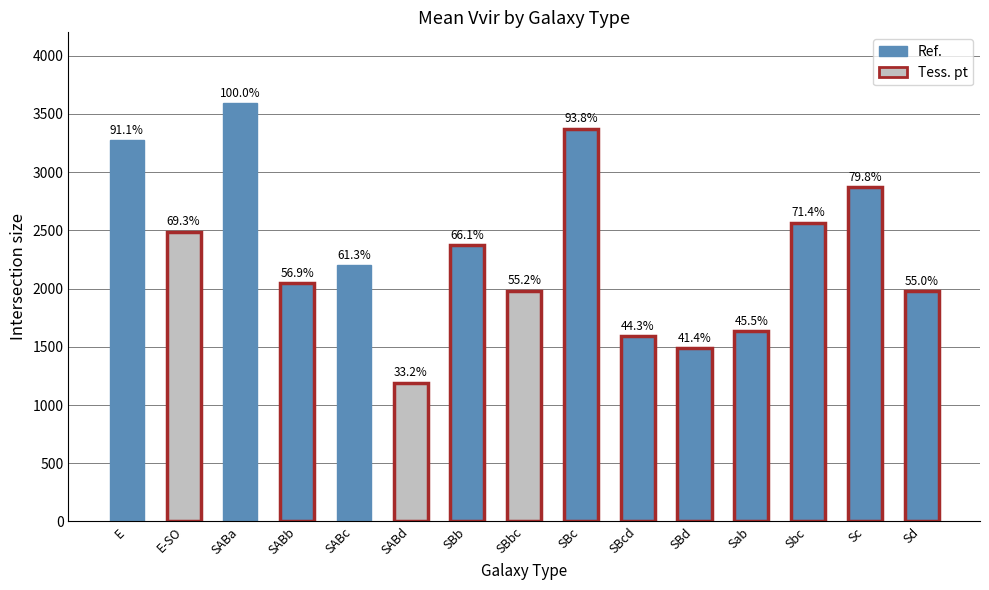

What is the change in value from SABb to SBd?

-557